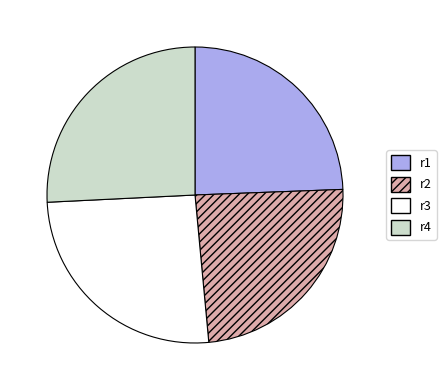

Is it true that r3 is 26% of the pie?

True